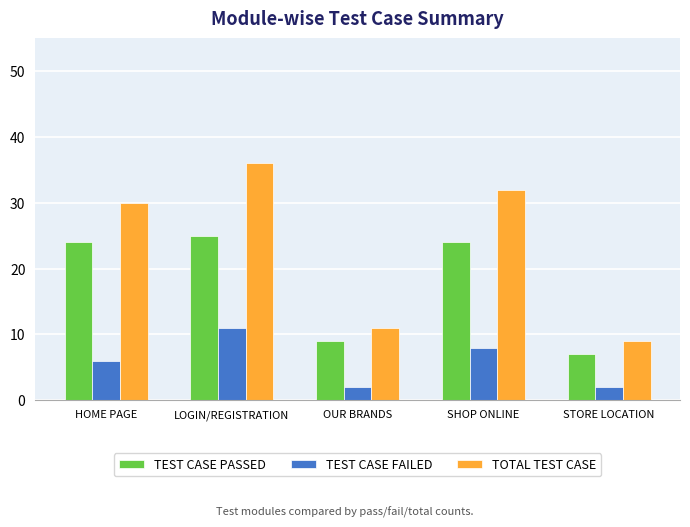

What is the approximate value of TEST CASE FAILED at LOGIN/REGISTRATION?

11